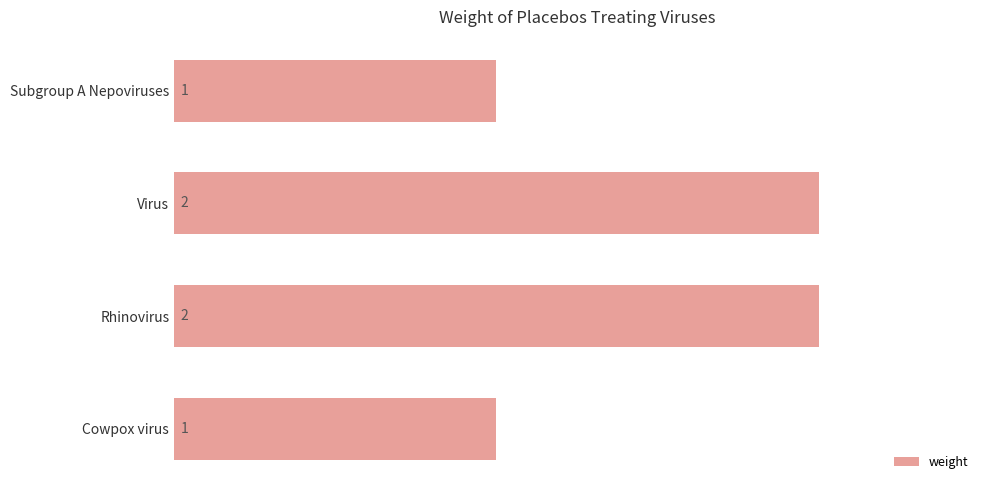

What is the sum of all values?

6